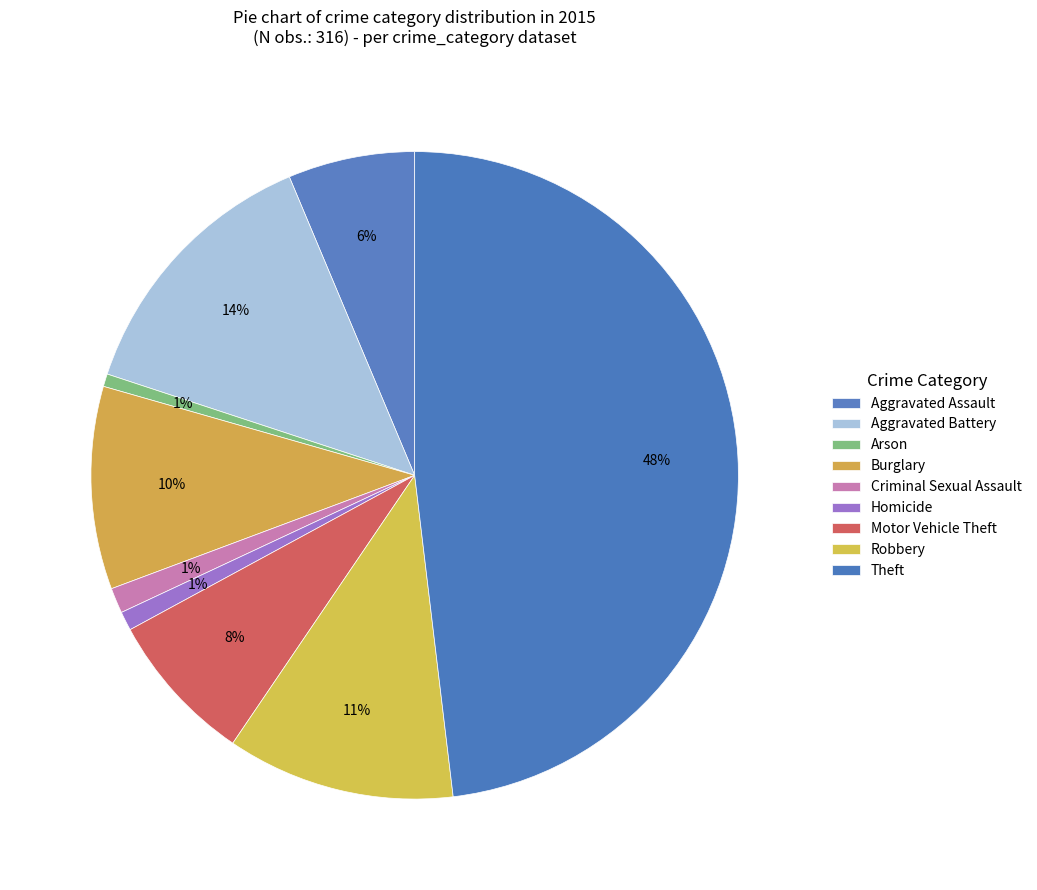

Does any single category account for the majority?

No